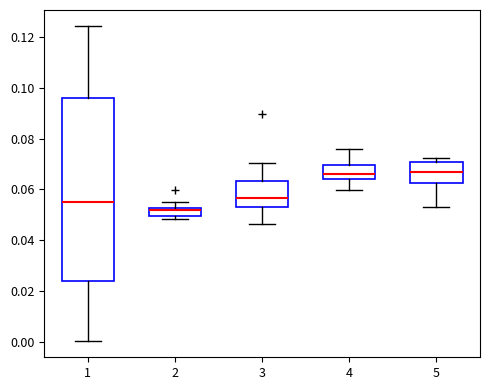

Which box's median line is the lowest?

2